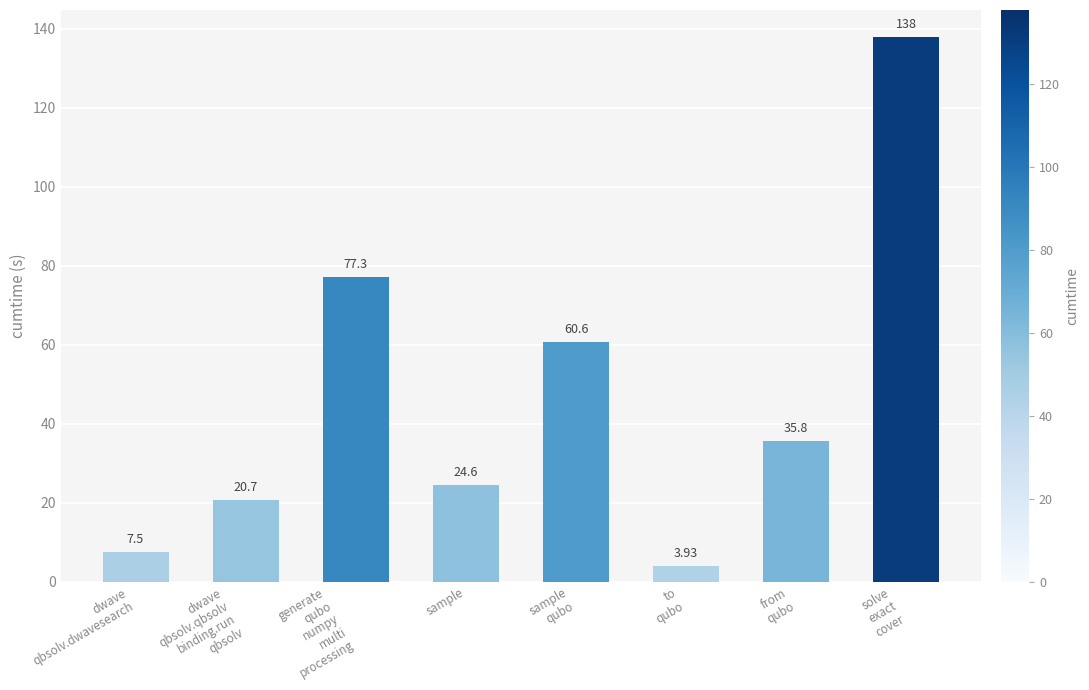

Is it true that the value at dwave
qbsolv.qbsolv
binding.run
qbsolv is 20.7?

True